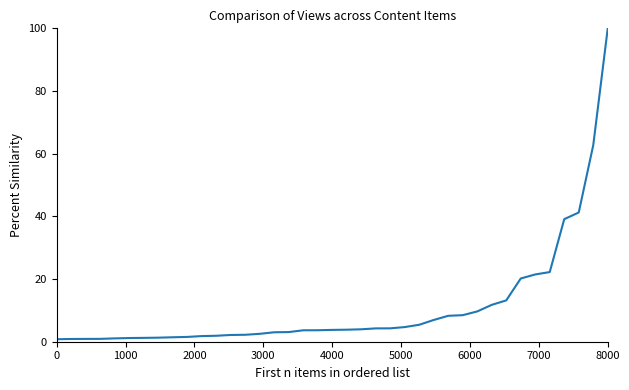

Does the chart have visible grid lines?

No